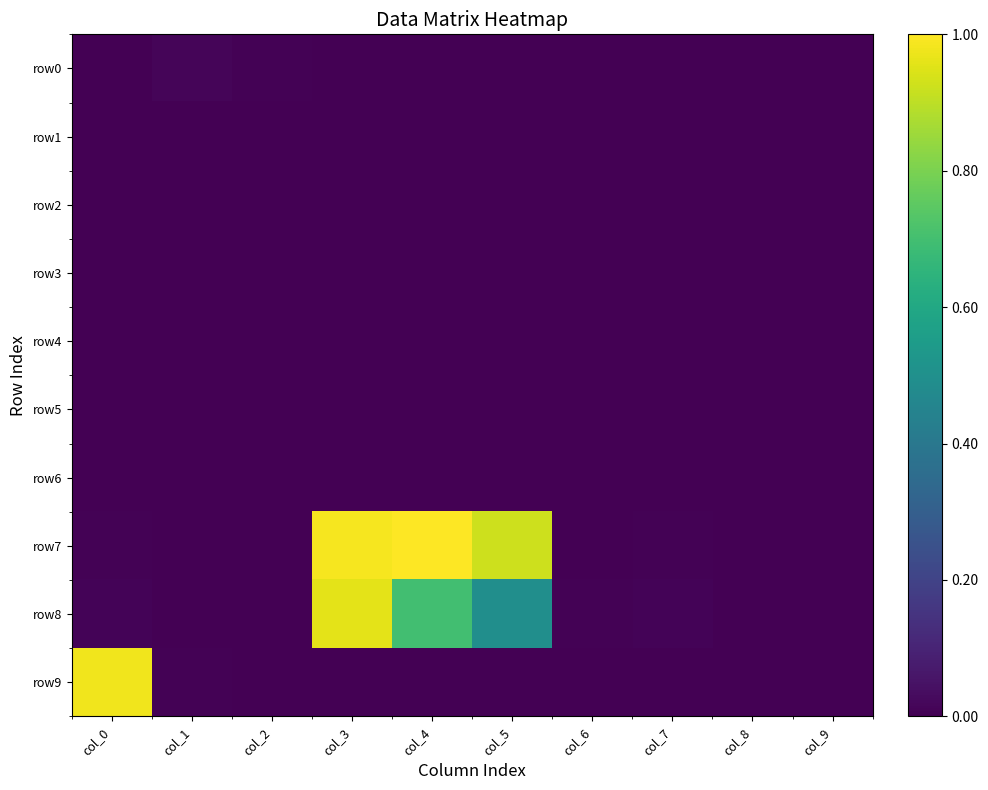

Rank the series at col_7 from lowest to highest value.

row0, row1, row2, row3, row4, row5, row6, row9, row7, row8